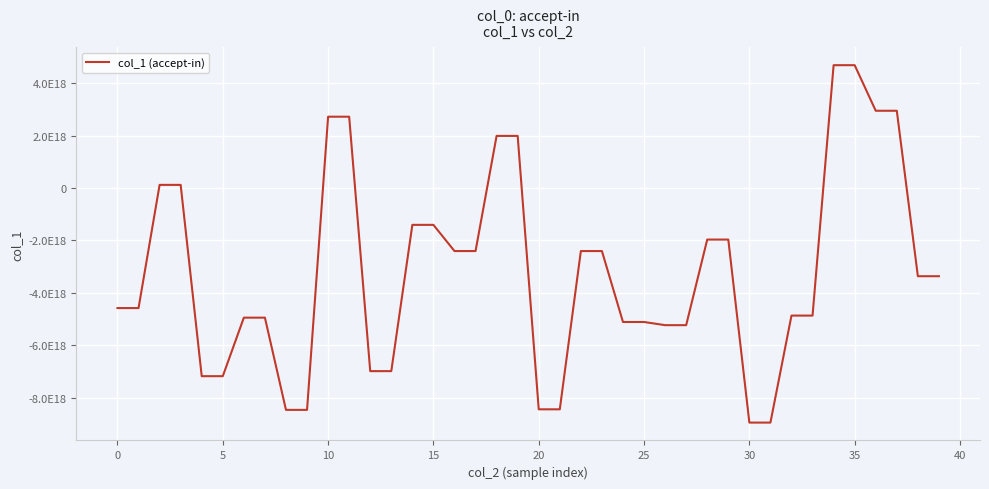

What is the maximum value shown in the chart?

4689759500026902528